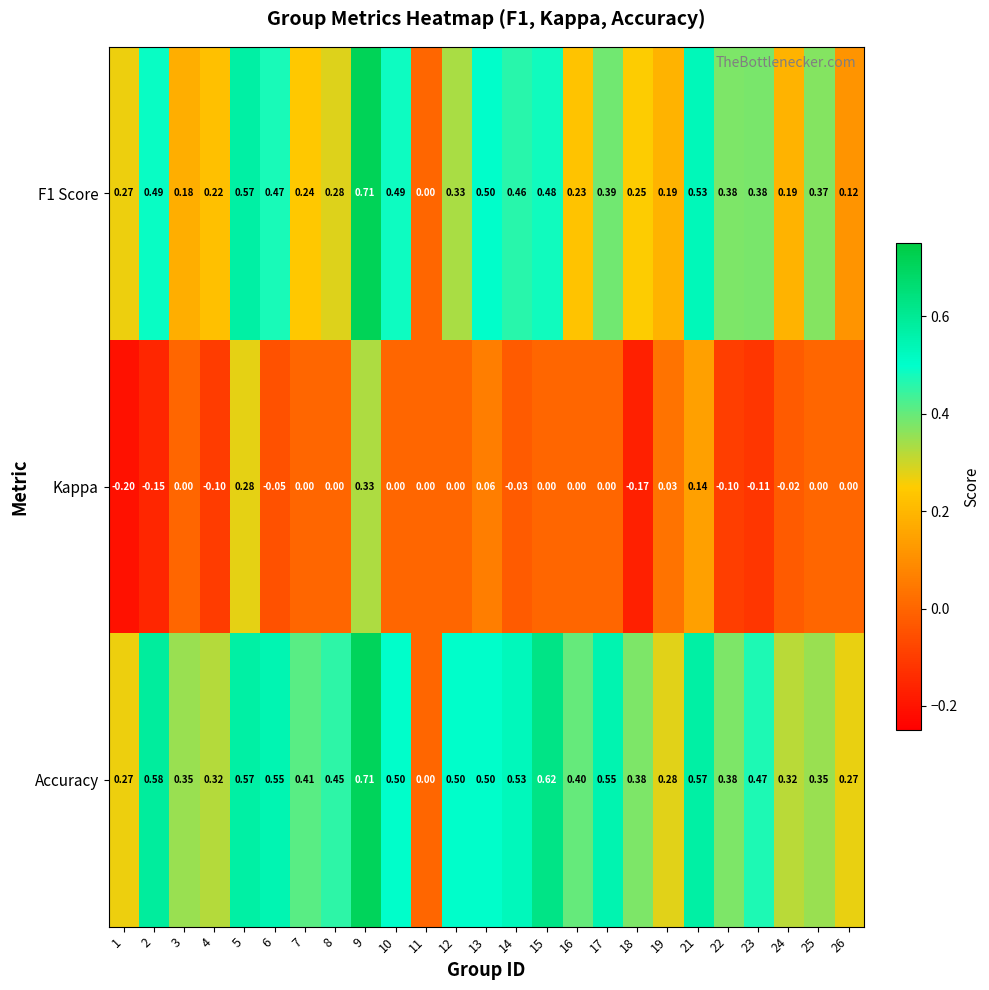

List the series in order of their overall mean, highest first.

Accuracy, F1 Score, Kappa